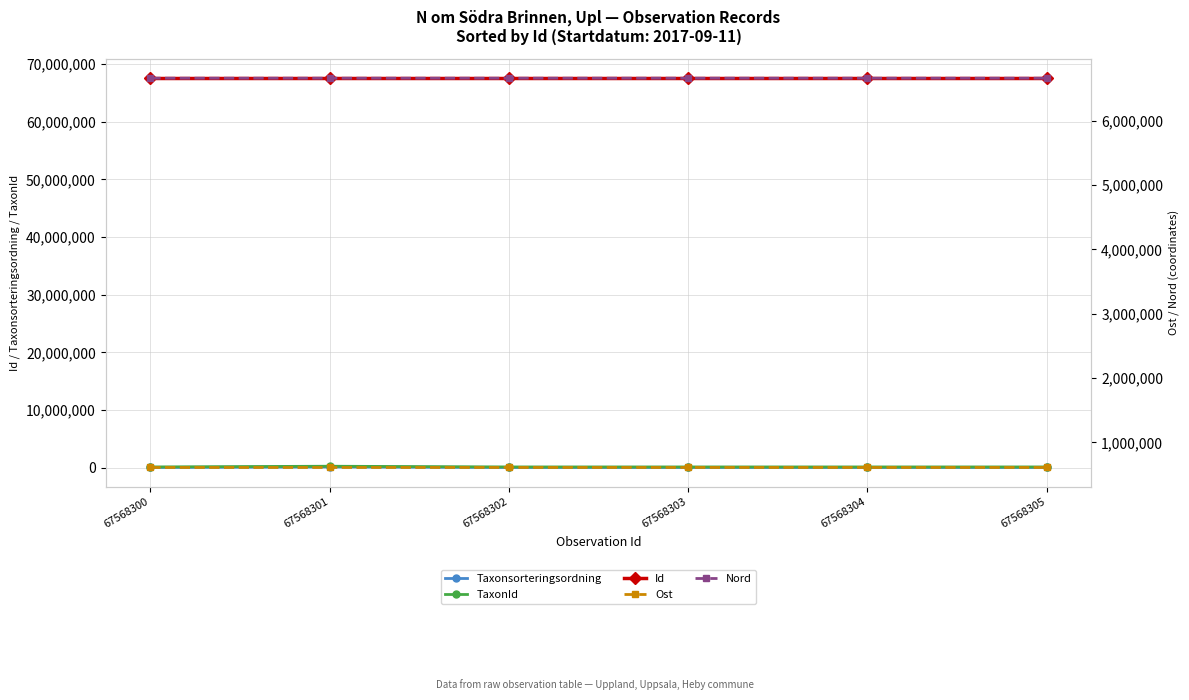

How many interior local valleys does the Taxonsorteringsordning series have?

1